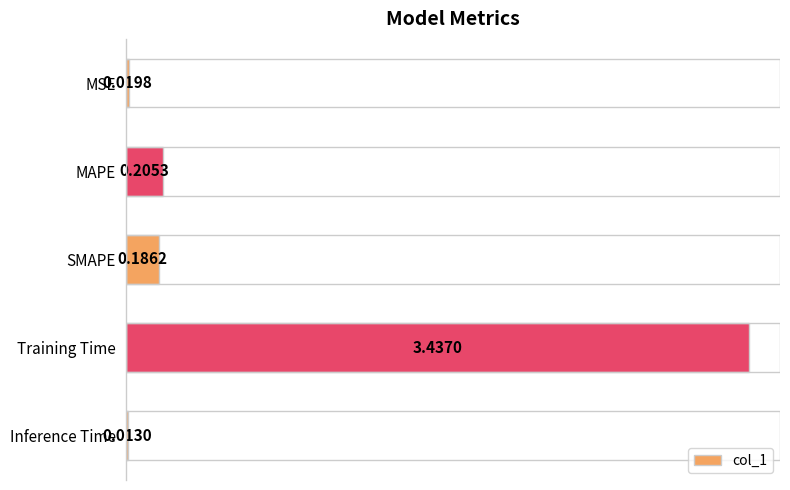

List the labels in order of value, smallest first.

Inference Time, MSE, SMAPE, MAPE, Training Time